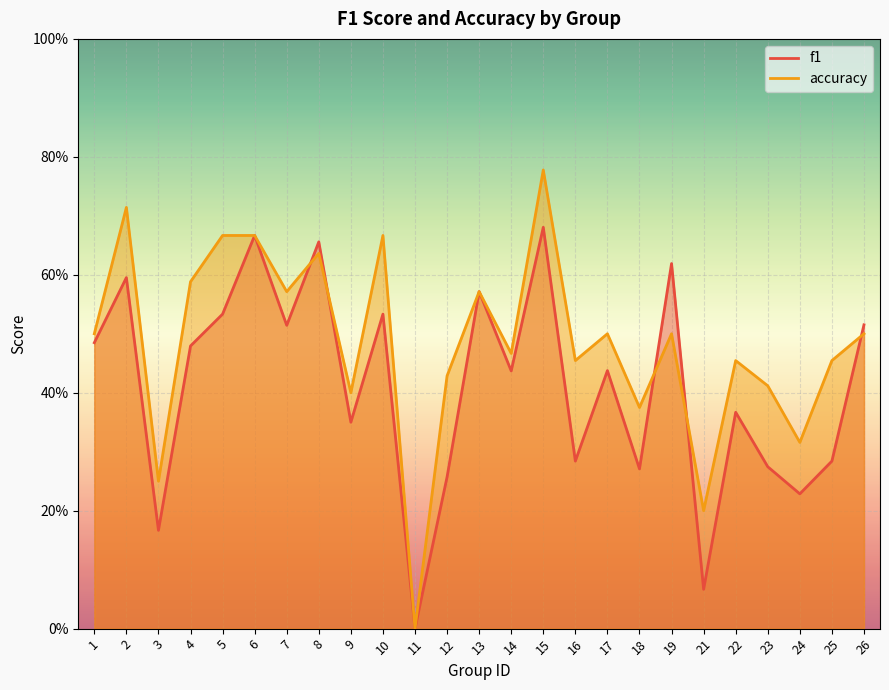

Rank the categories by f1 value from highest to lowest.

15, 6, 8, 19, 2, 13, 5, 10, 26, 7, 1, 4, 17, 14, 22, 9, 16, 25, 23, 18, 12, 24, 3, 21, 11